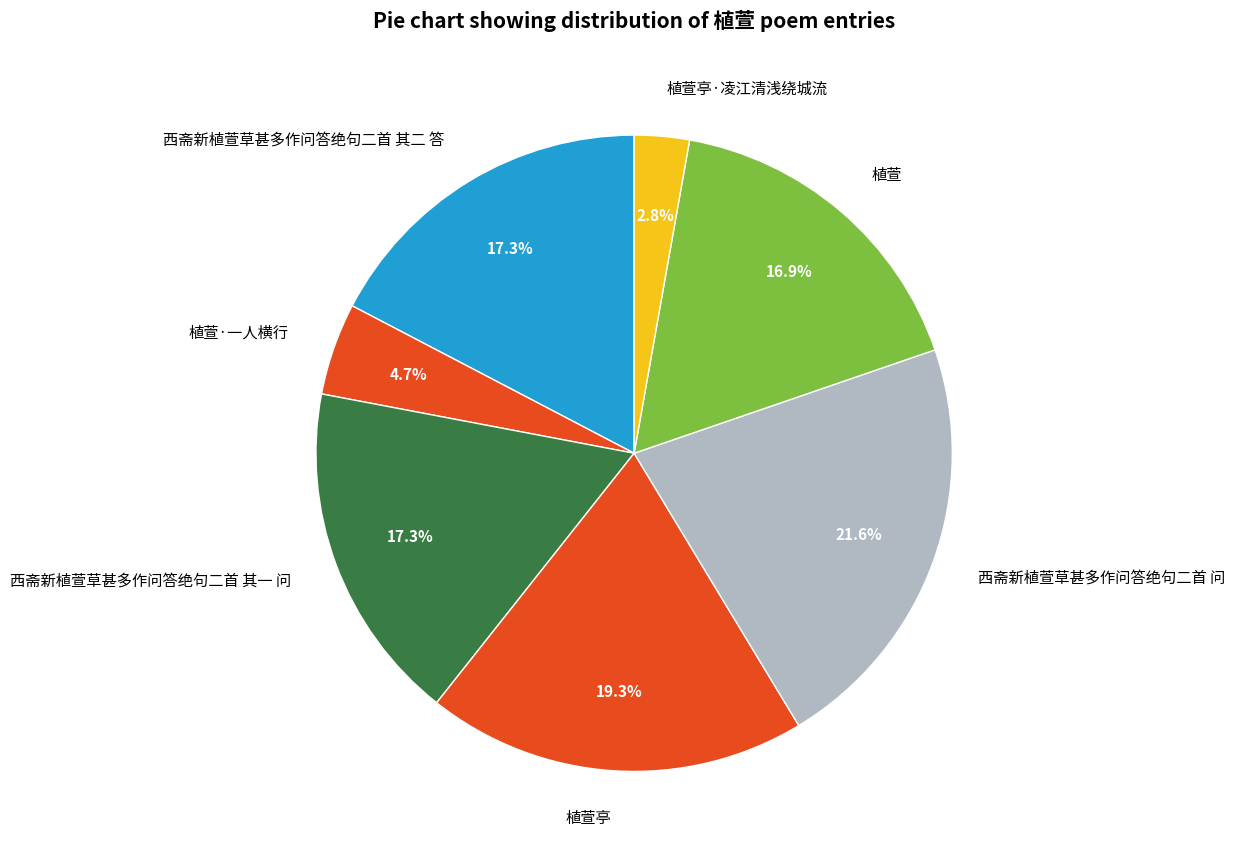

True or false: 植萱·一人横行 accounts for 5% of the total.

True